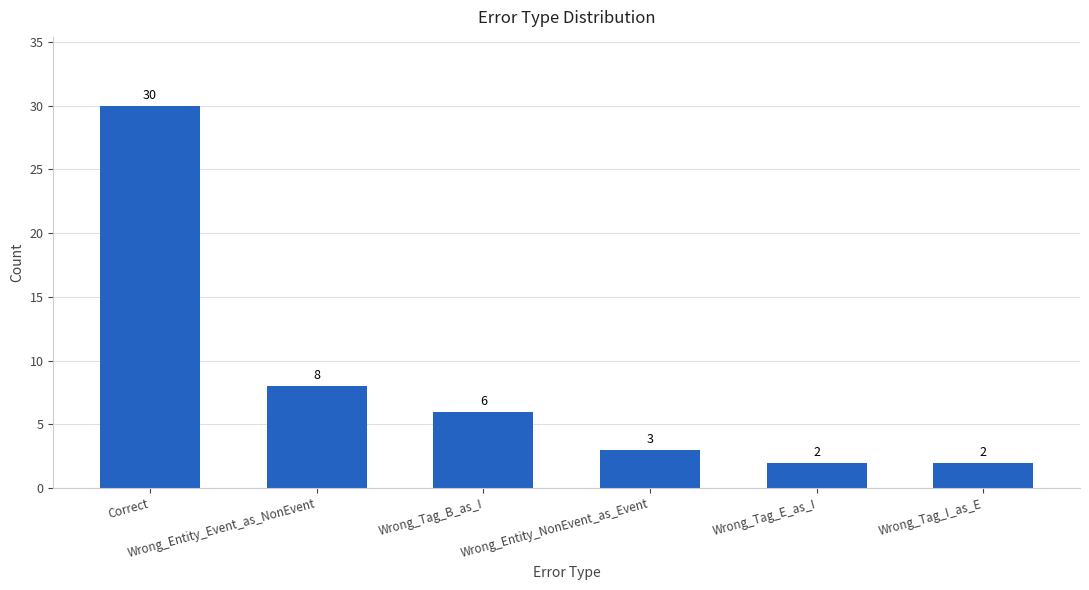

How many data points are less than 6?

3